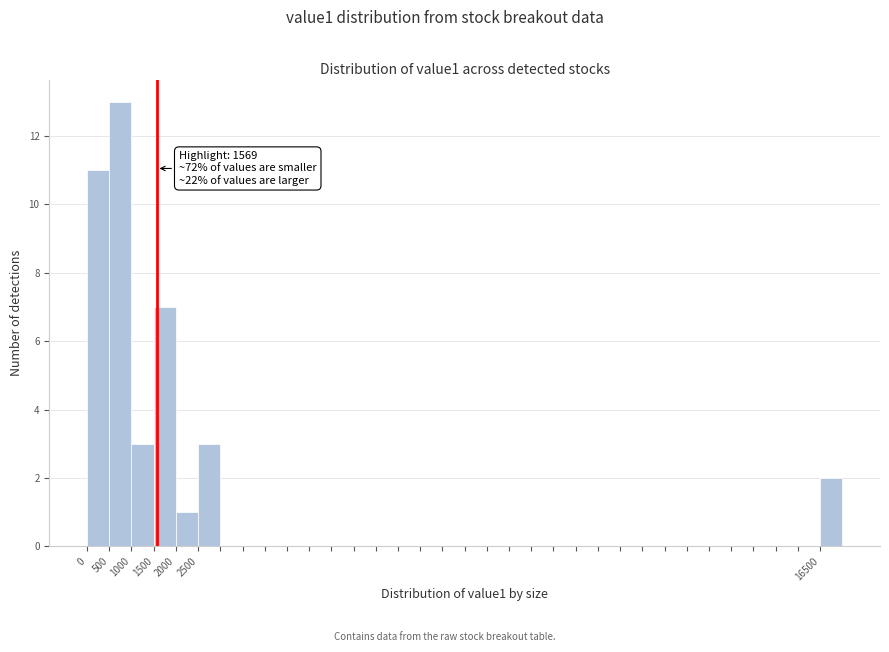

Which range on the x-axis has the tallest bar?

500 to 1000